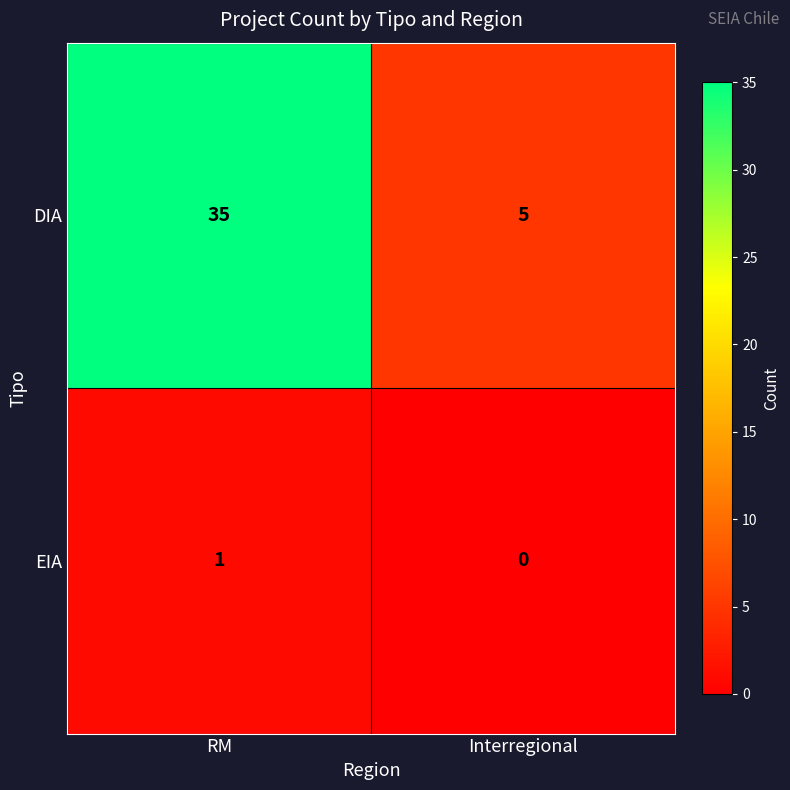

At which category is the sum across all series the highest?

RM